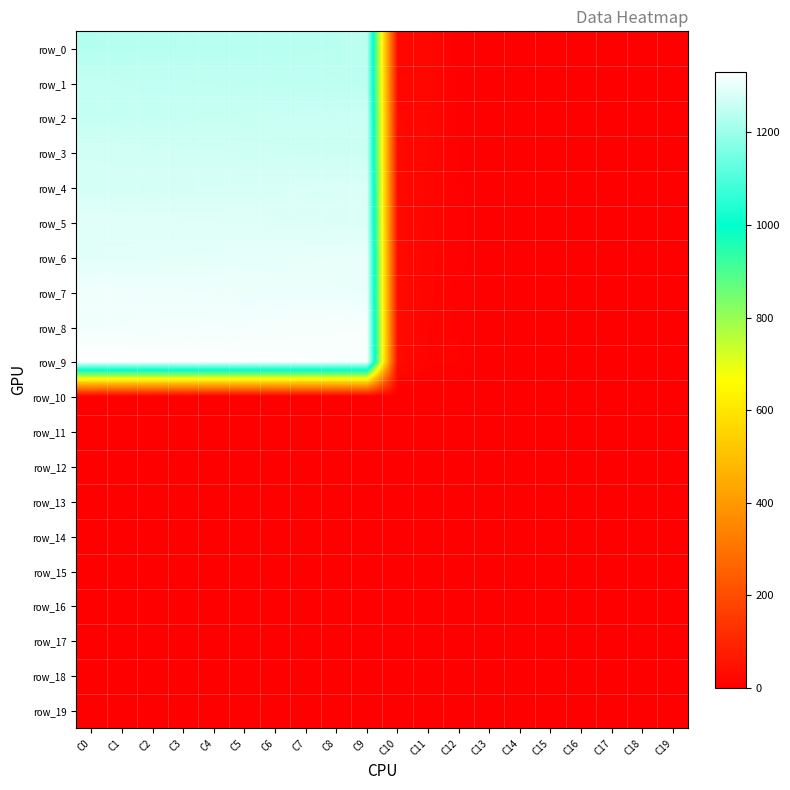

Where is row_6 nearest to the value 650?

C10